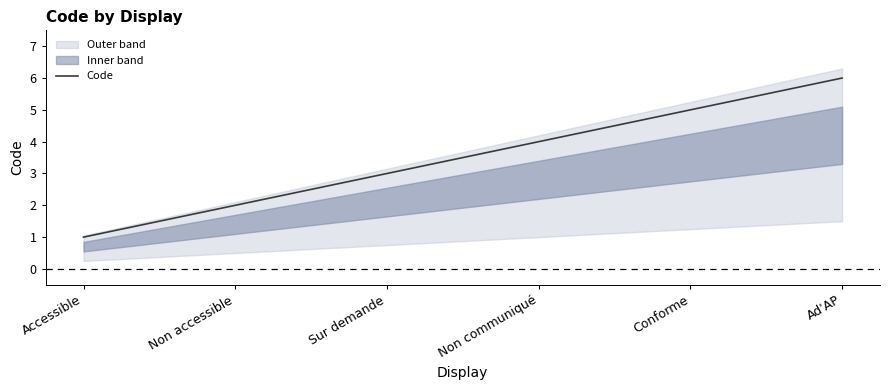

What is the change in value from Non accessible to Ad'AP?

+4